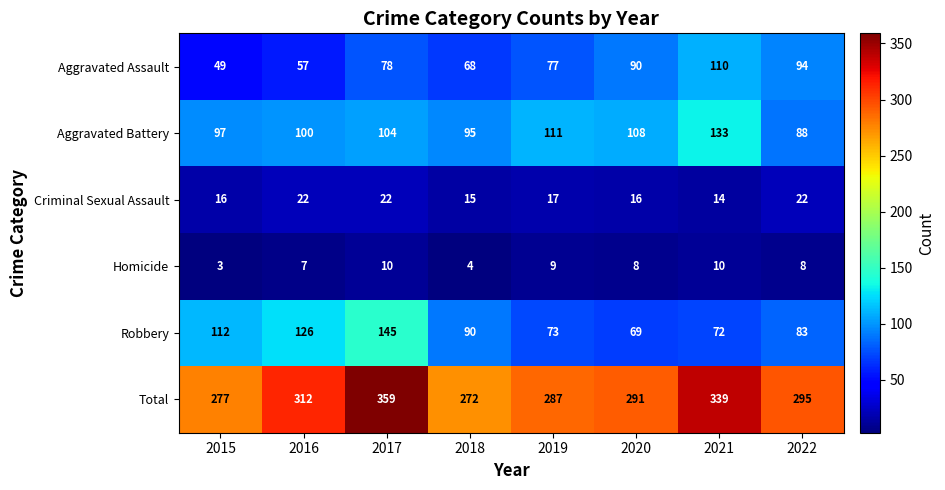

What is the sum of the Criminal Sexual Assault values at 2019 and 2022?

39